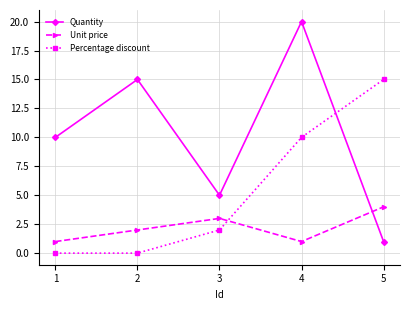

The value of Percentage discount at 1 is 0. True or false?

True